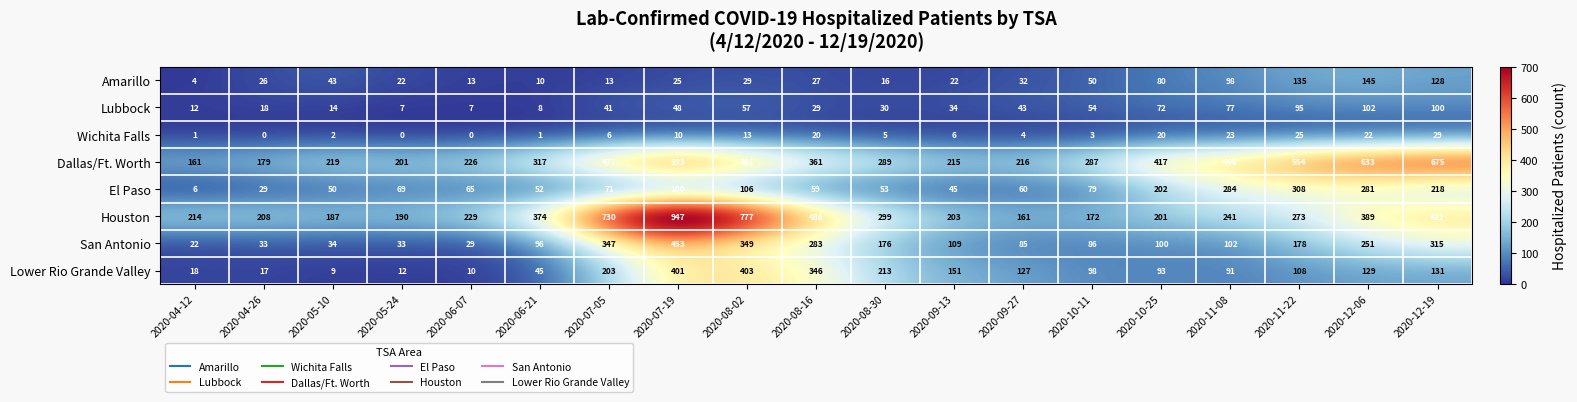

How many series are shown in this chart?

8